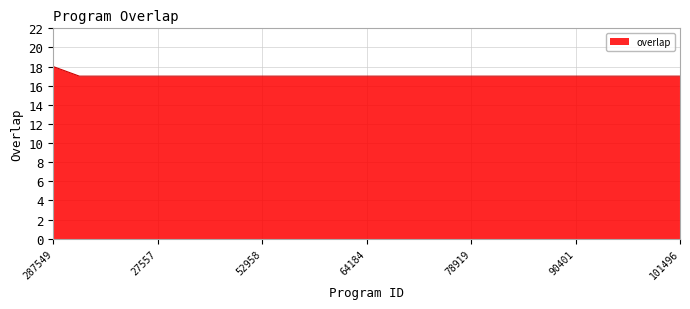

What is the difference between the maximum and minimum values?

1